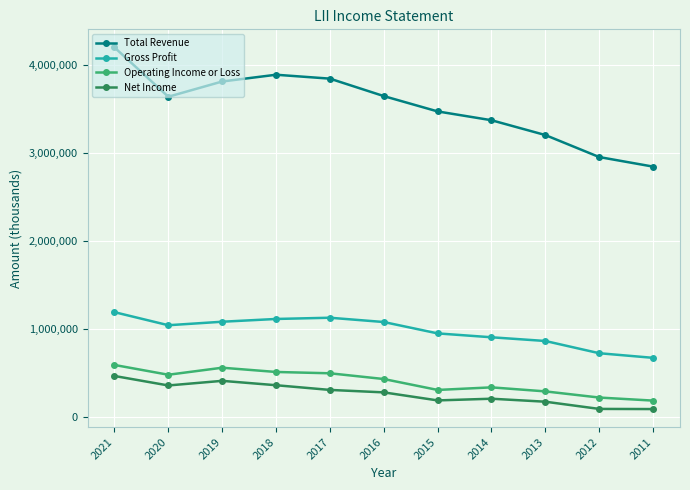

Is it true that Total Revenue equals 3367400 at 2014?

True